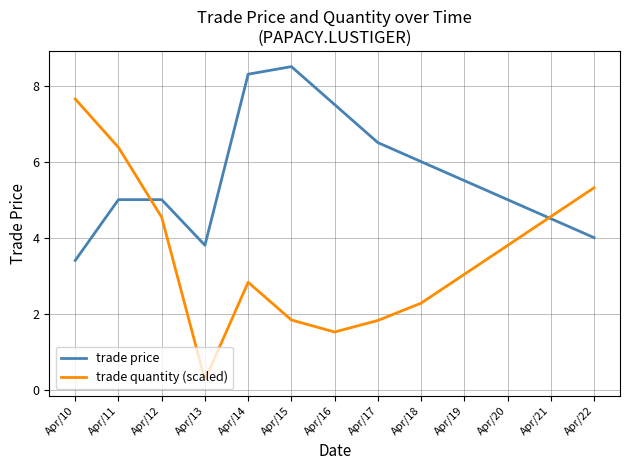

At Apr/12, list the series in order from smallest to largest.

trade quantity (scaled), trade price